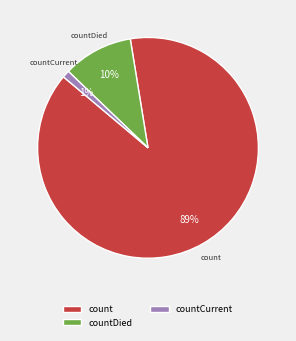

What is the majority slice?

count